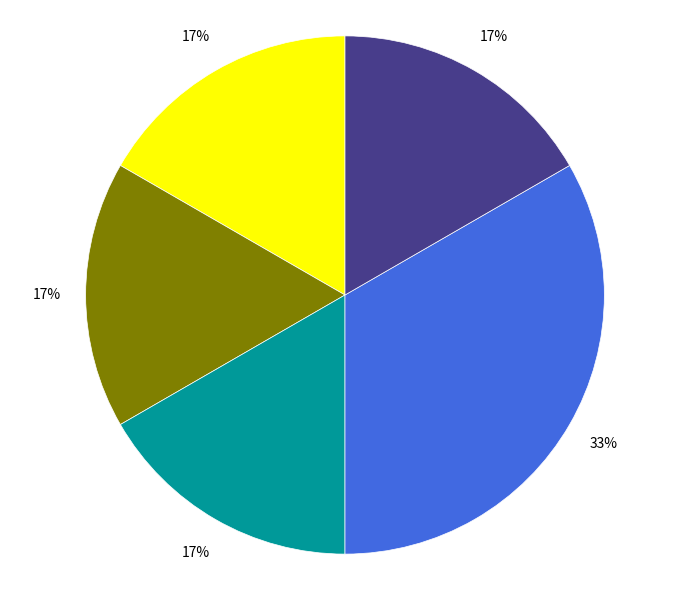

To the nearest percent, what is the average slice percentage?

20%